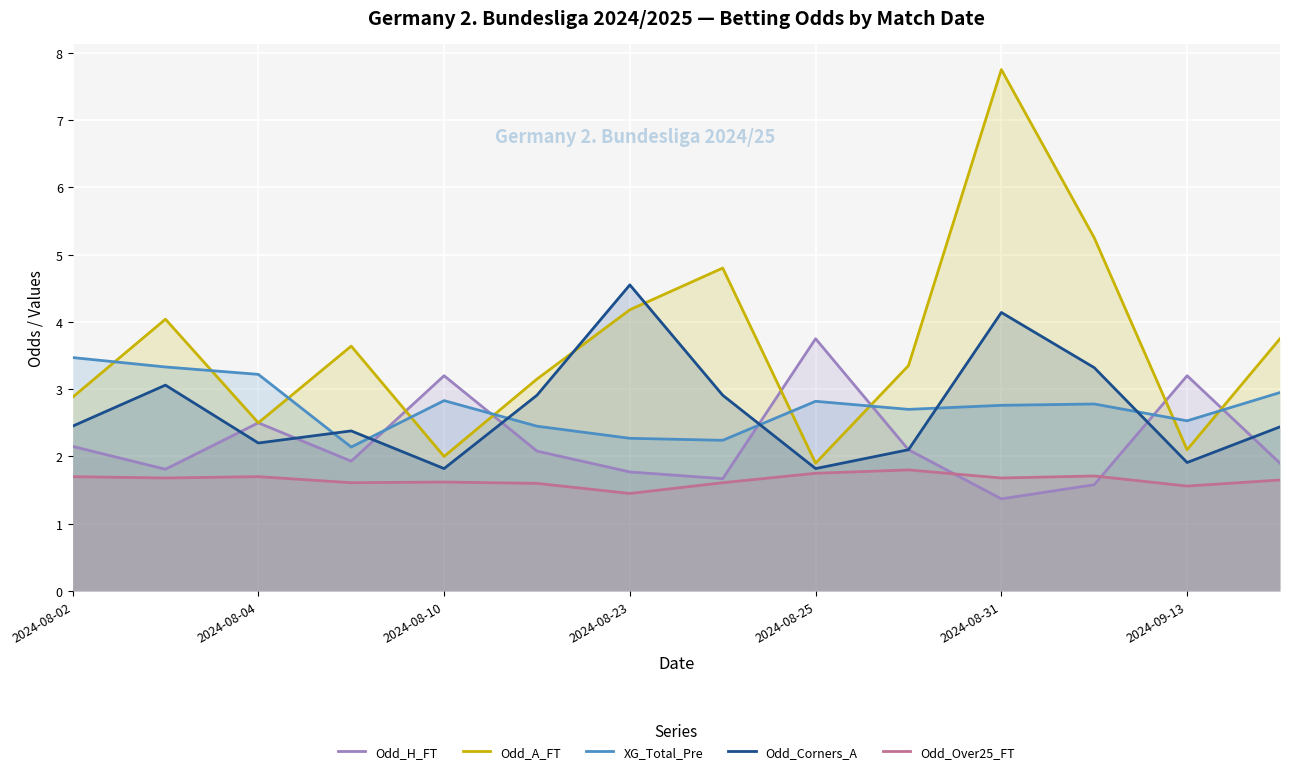

Which series changed the most between 7 and 9?

Odd_A_FT